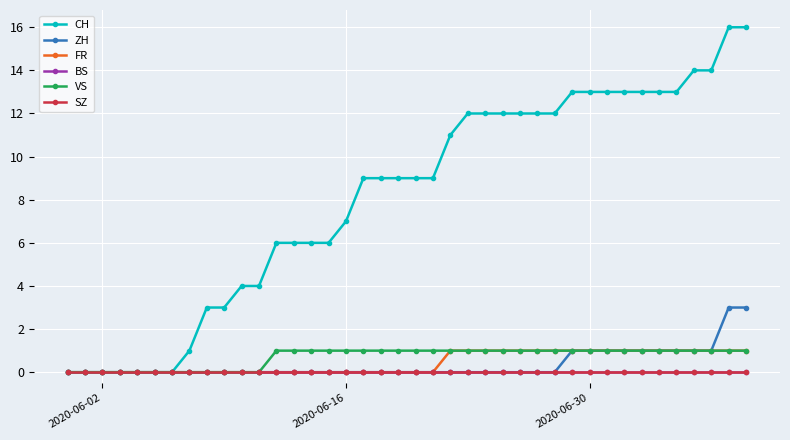

True or false: SZ has more than 1 points higher than both neighbors.

False